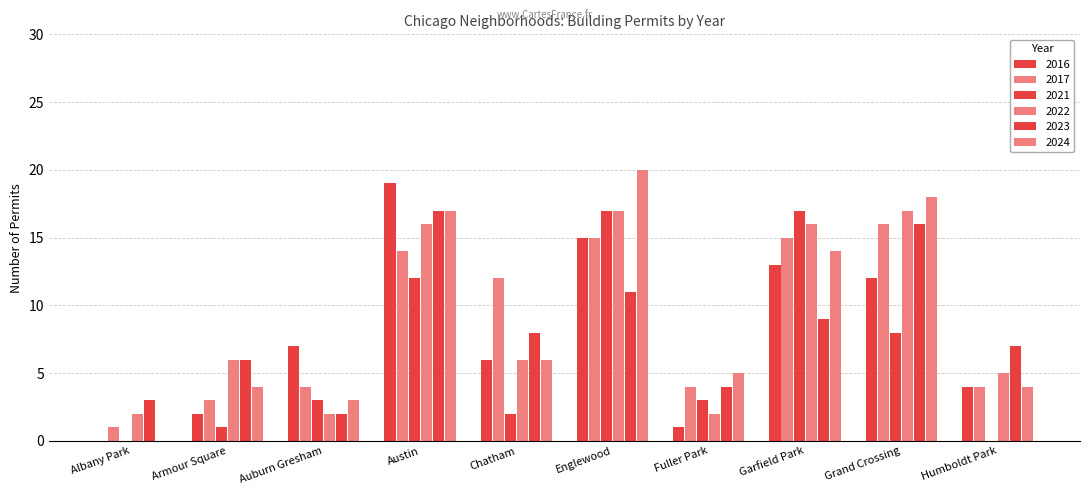

Reading right to left, list all the values displayed in this chart.

2017: 4	16	15	4	15	12	14	4	3	1
2023: 7	16	9	4	11	8	17	2	6	3
2024: 4	18	14	5	20	6	17	3	4	0
2022: 5	17	16	2	17	6	16	2	6	2
2016: 4	12	13	1	15	6	19	7	2	0
2021: 0	8	17	3	17	2	12	3	1	0